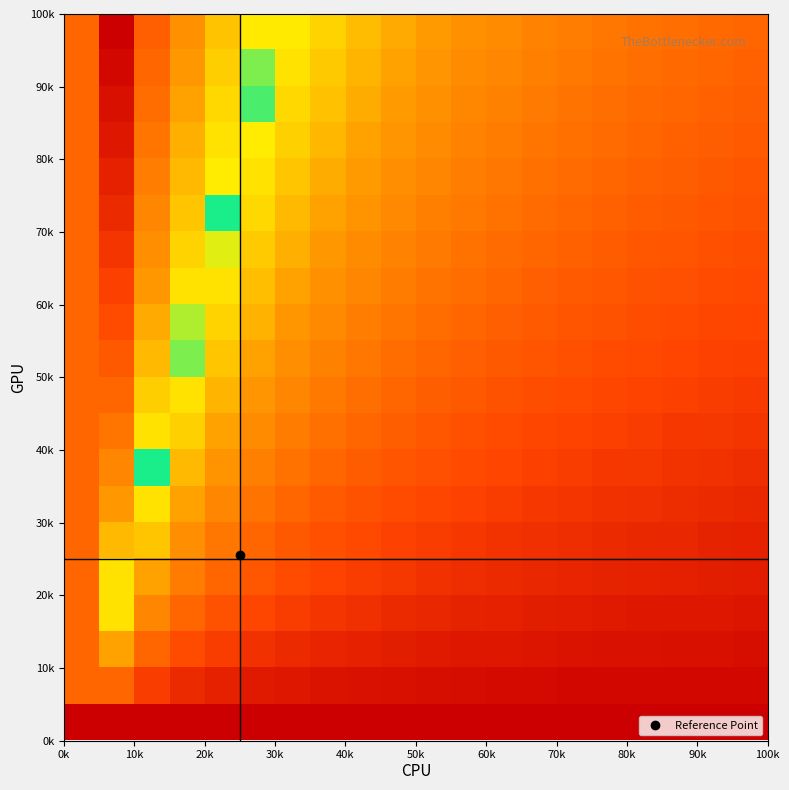

At how many categories does at least one series exceed 0?

20